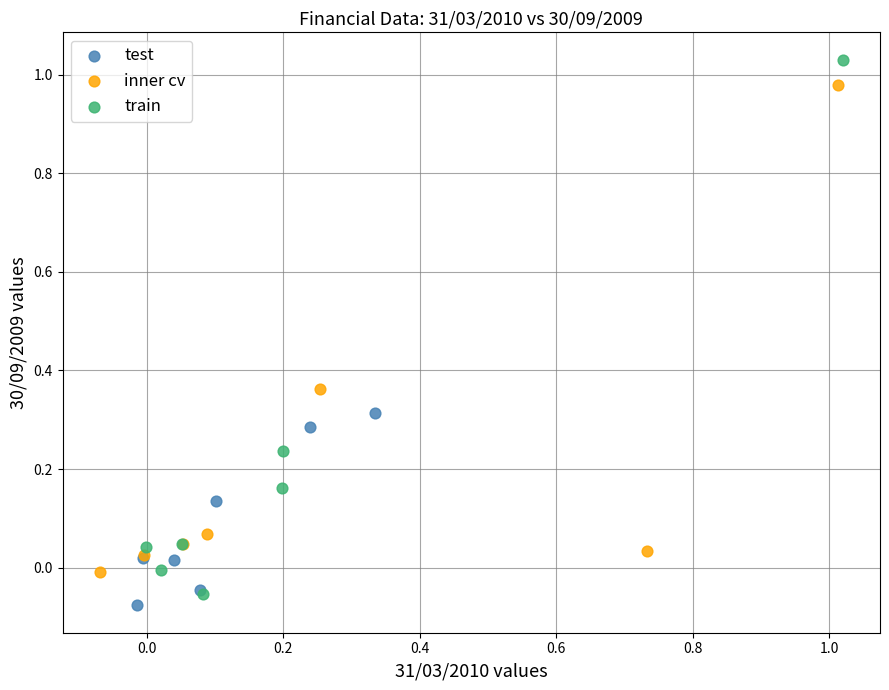

Which series has the widest spread of Y values?

train